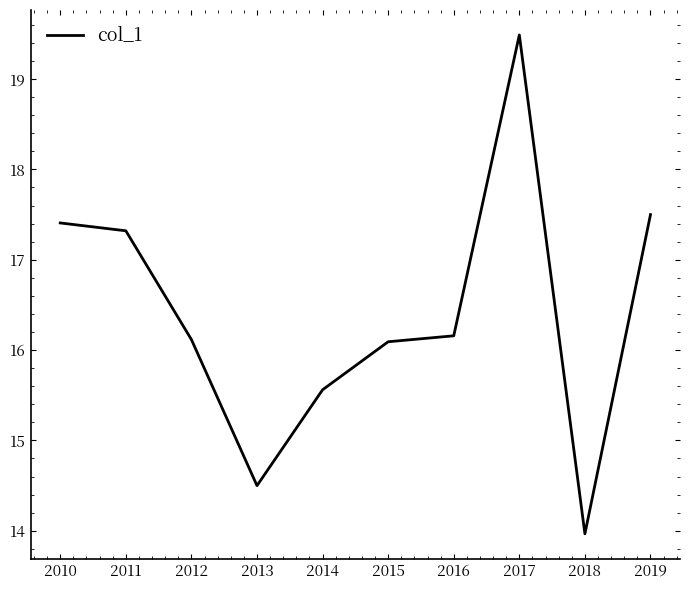

True or false: the data shows 24.1 at 2012.

False